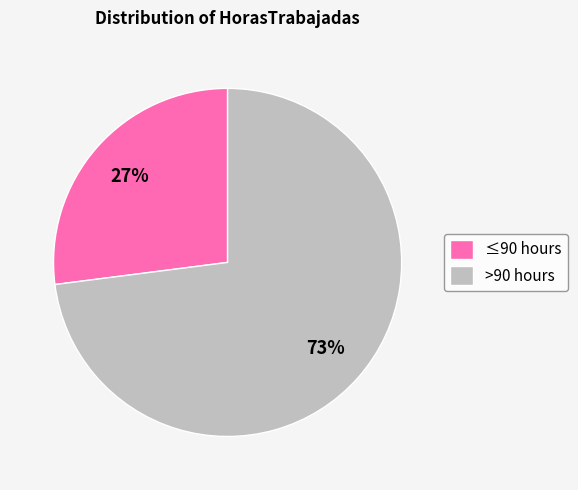

Rank the categories by value from highest to lowest.

>90 hours, ≤90 hours